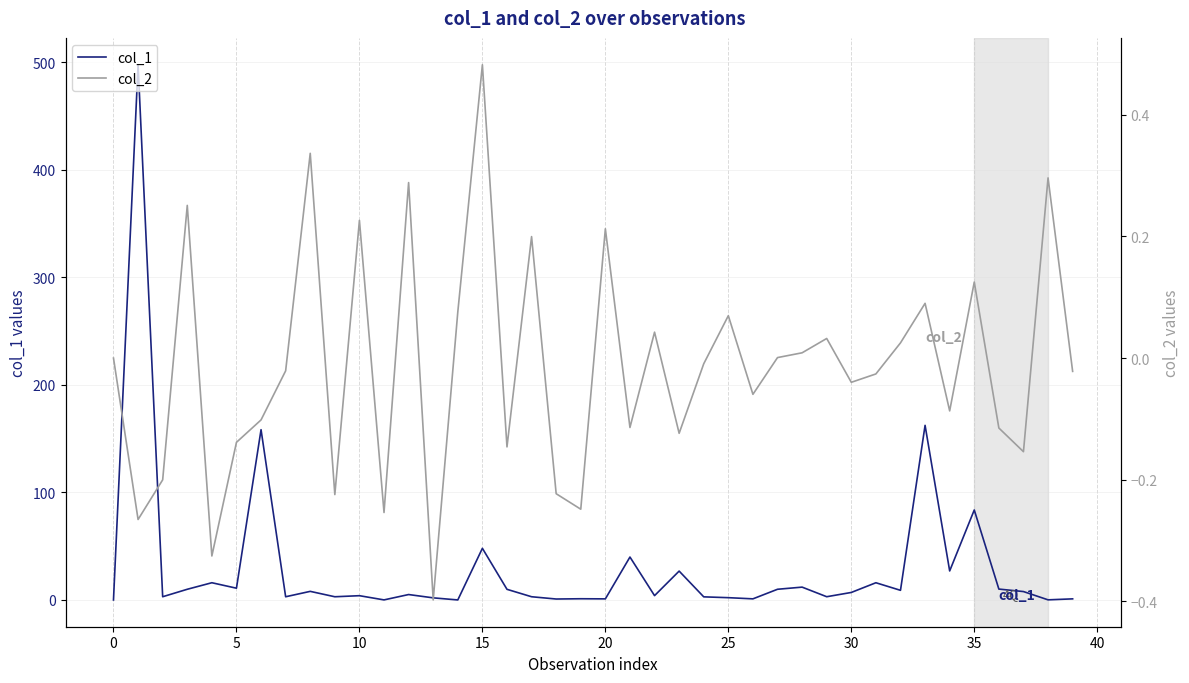

What is the highest value of the col_1 series?

497.7